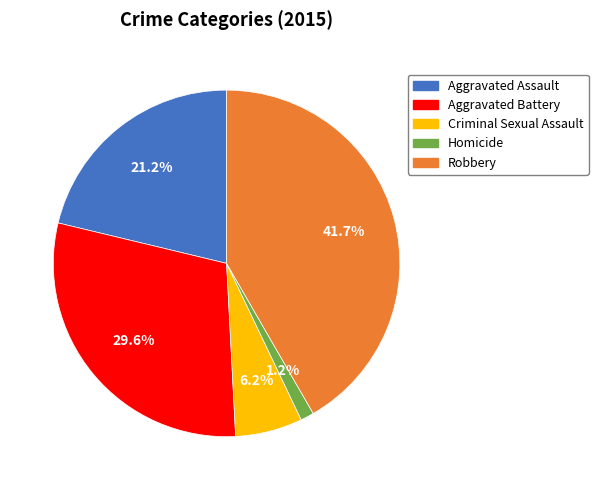

To the nearest percent, what percentage of the pie is Robbery?

42%